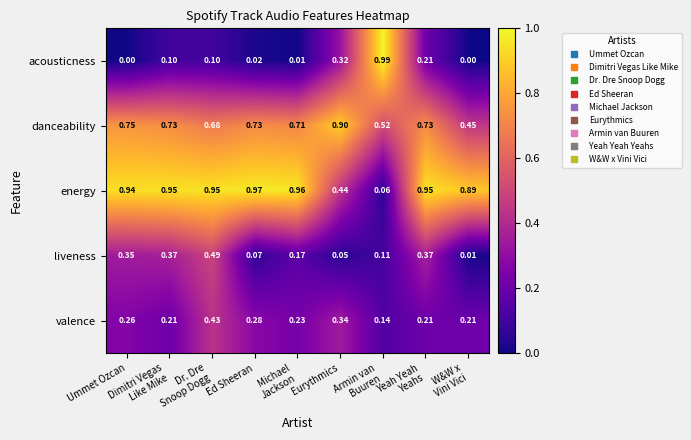

Which series has the largest range (max minus min)?

acousticness